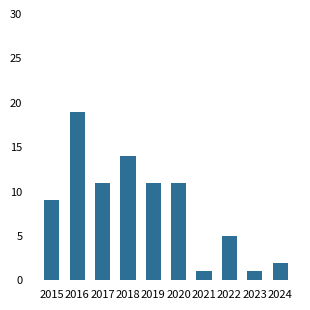

What is the sum of the values at 2023 and 2022?

6